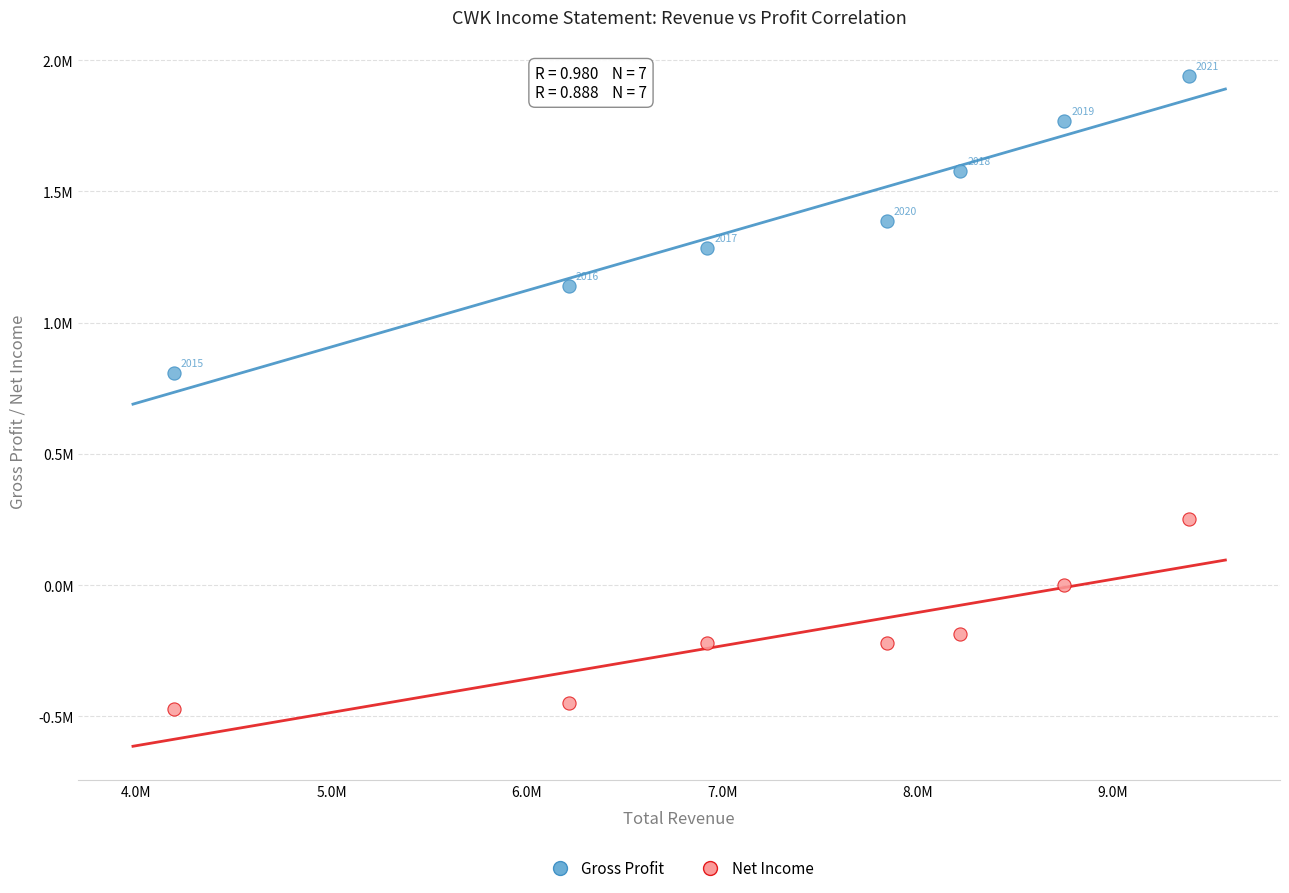

What are all the series names shown in the legend?

Gross Profit, Net Income